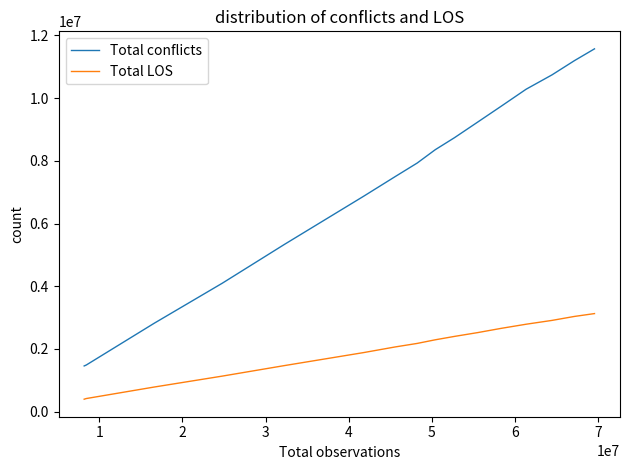

List the series in order of their overall mean, highest first.

Total conflicts, Total LOS